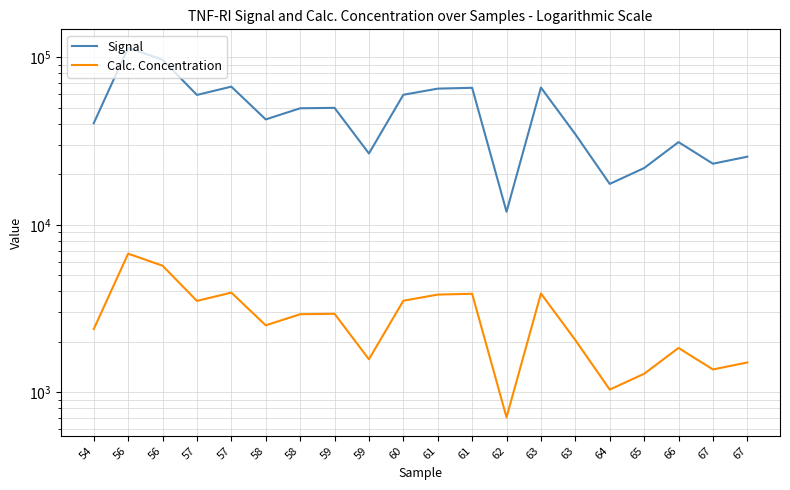

Is the value of Calc. Concentration at 63 greater than the value of Signal at 59?

No